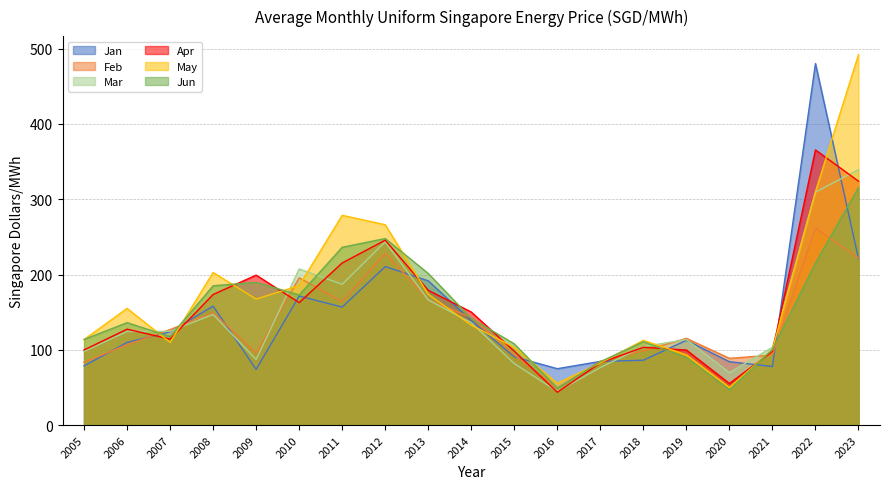

How many data points does each series have?

19